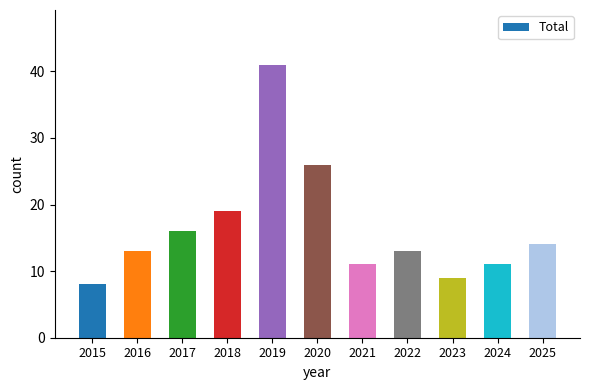

The value at 2016 is 7. True or false?

False